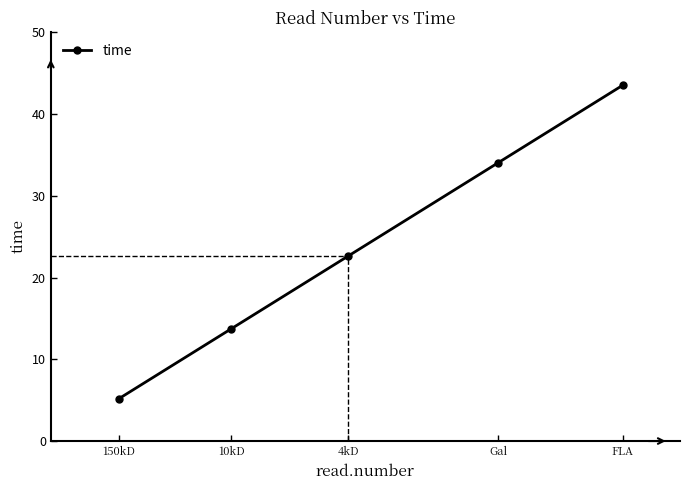

List the labels in order of value, smallest first.

150kD, 10kD, 4kD, Gal, FLA